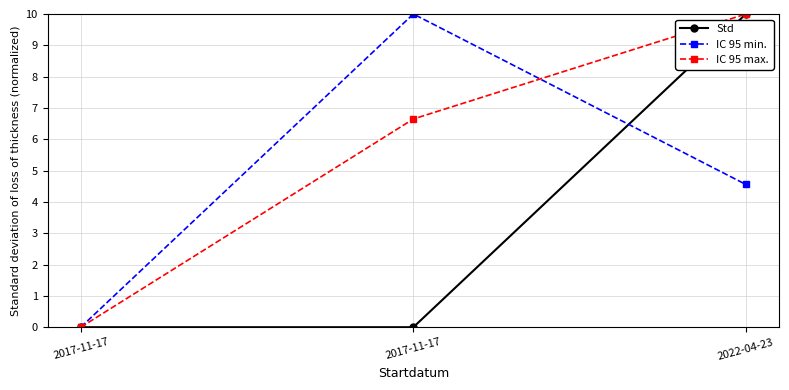

Does the chart display data point markers on the line(s)?

Yes